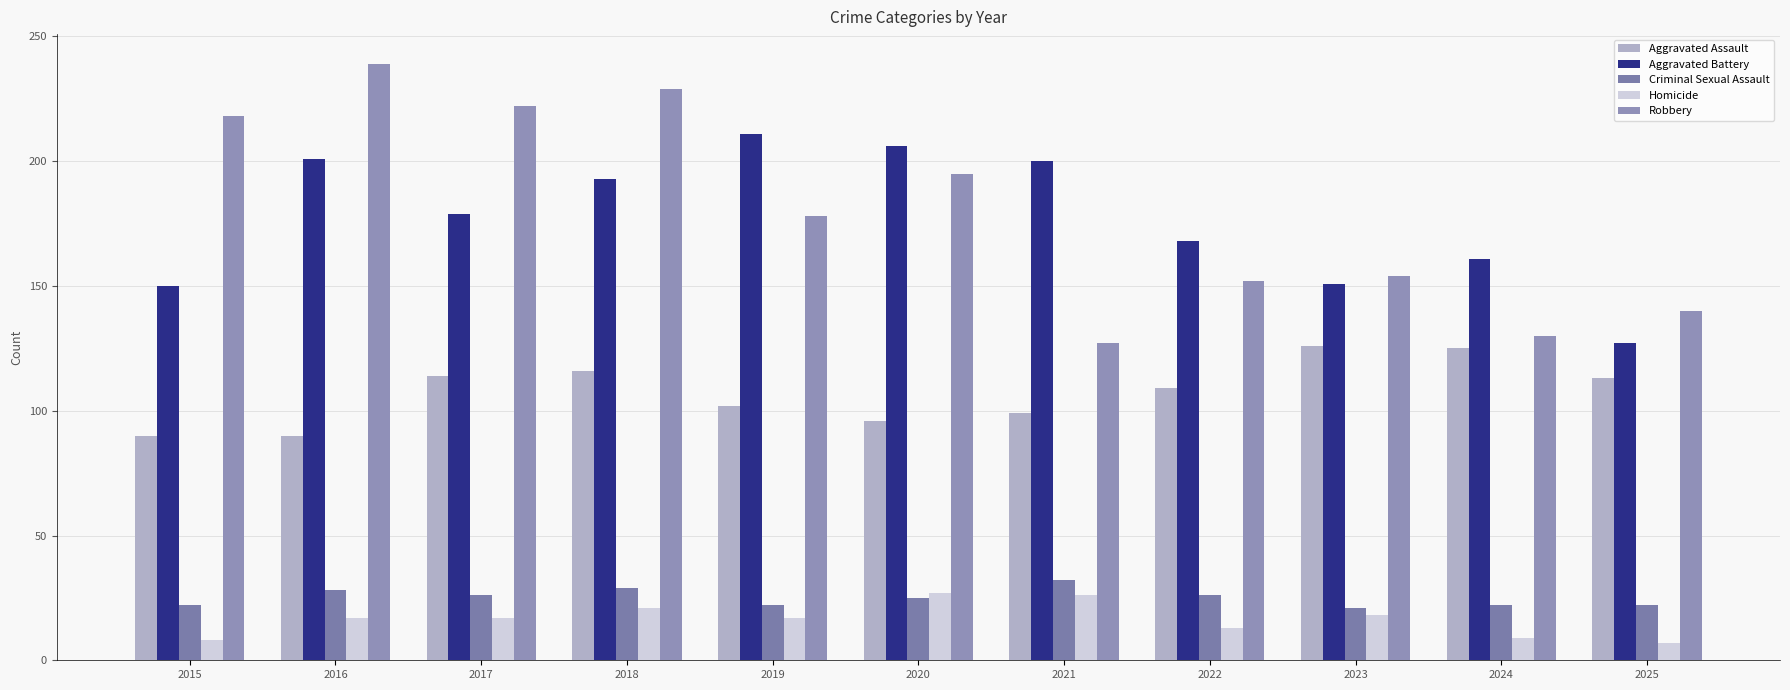

Rank the series at 2023 from highest to lowest value.

Robbery, Aggravated Battery, Aggravated Assault, Criminal Sexual Assault, Homicide